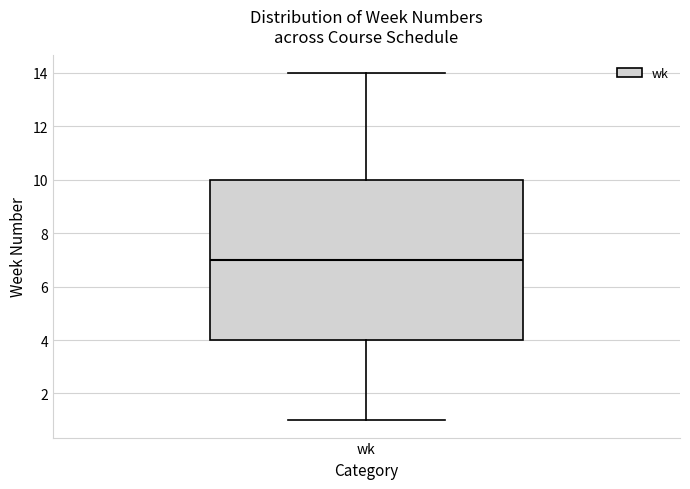

Transcribe this box plot: give where the median line is, the range the box spans, and where the two whiskers end, as read against the y-axis. The values are not printed on the chart, so give them approximately, as read against the axis.

median 7, box 4 to 10, whiskers 1 to 14